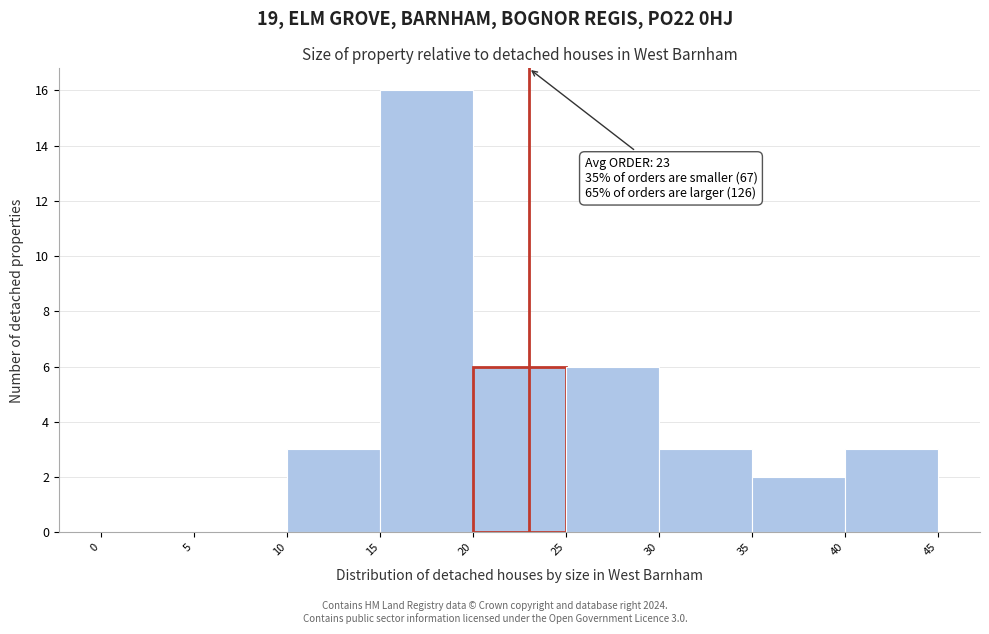

Over which range of the x-axis is the bar tallest?

15 to 20